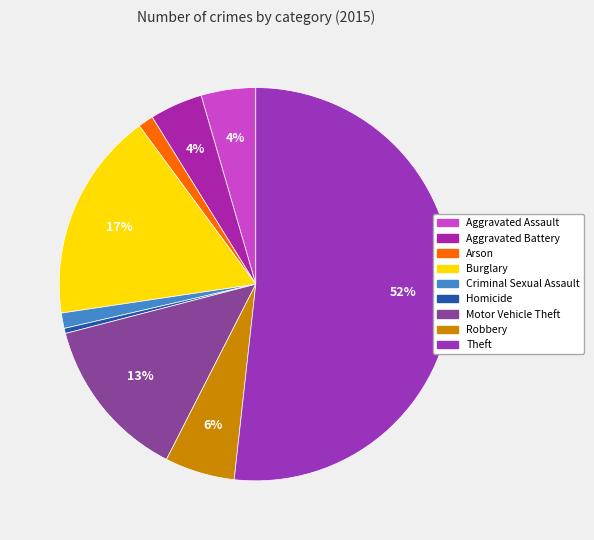

To the nearest percent, what is the combined percentage of Motor Vehicle Theft and Theft?

65%